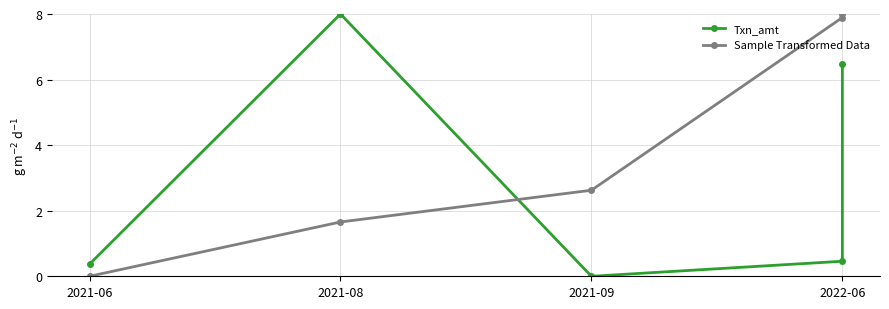

How many lines are shown in the chart?

2